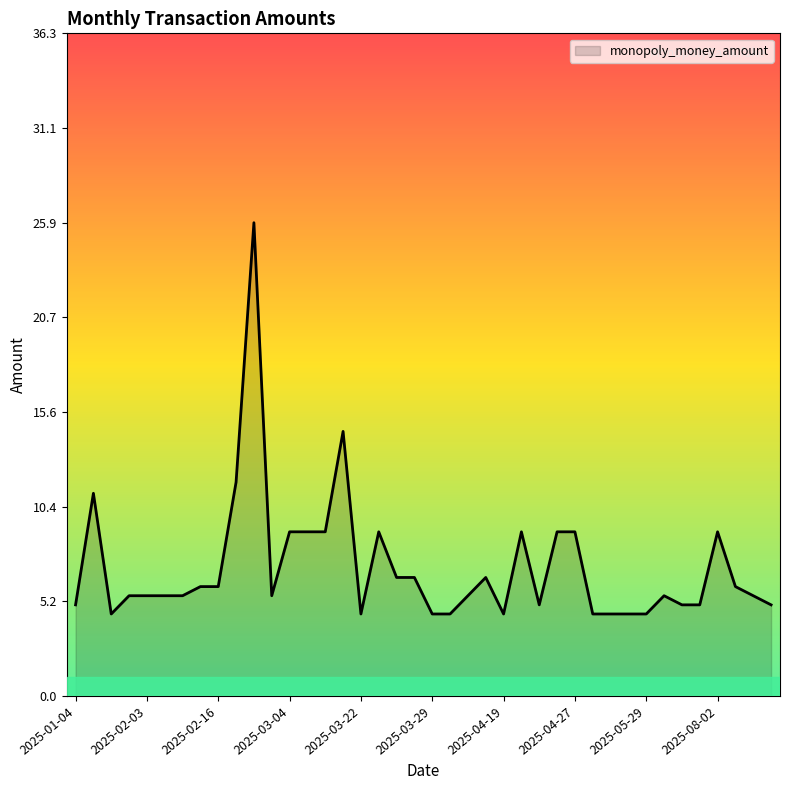

What is the greatest value displayed?

25.9